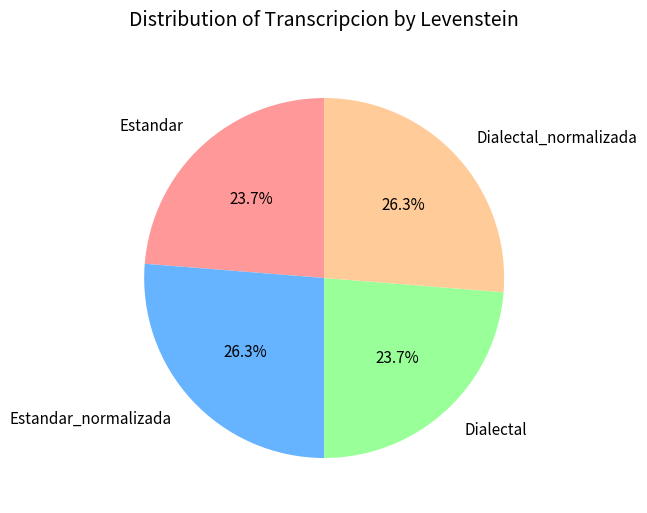

To the nearest percent, what portion does Dialectal represent?

24%